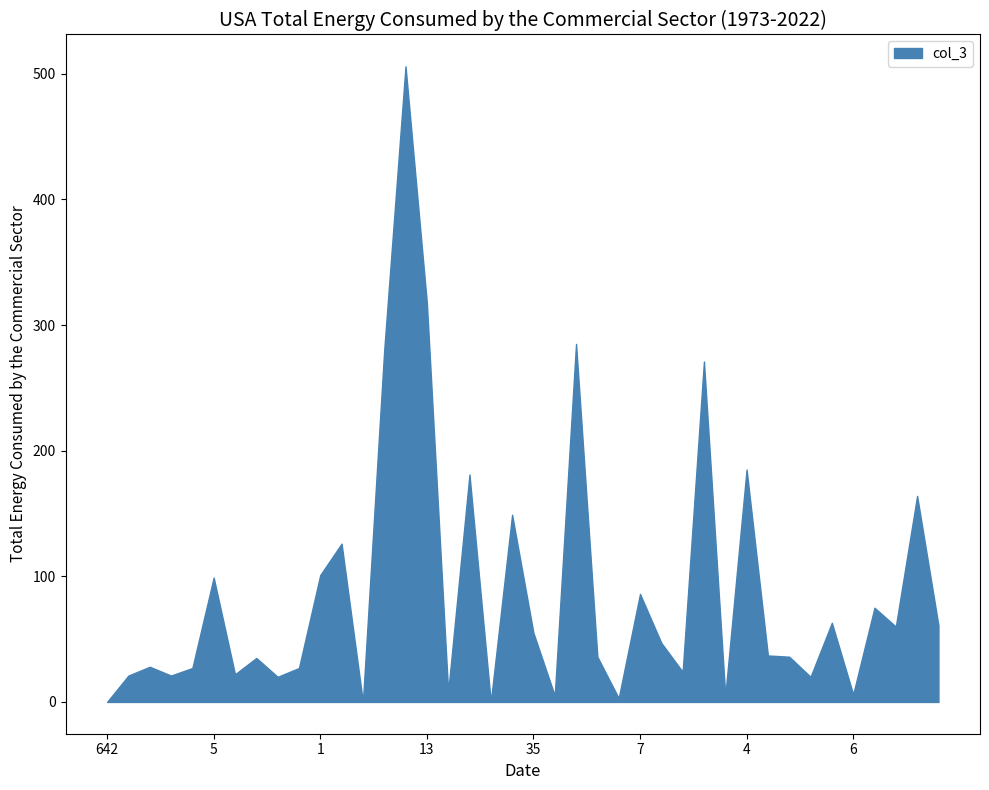

What is the greatest value displayed?

506